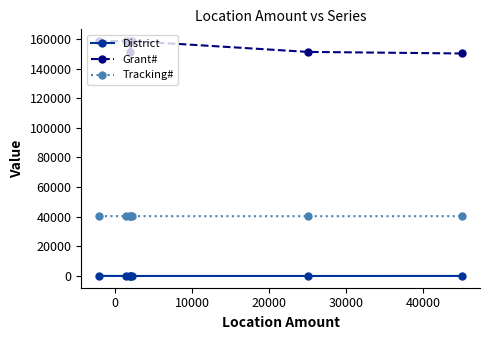

True or false: Grant# has a value of 97372 at 10000.

False